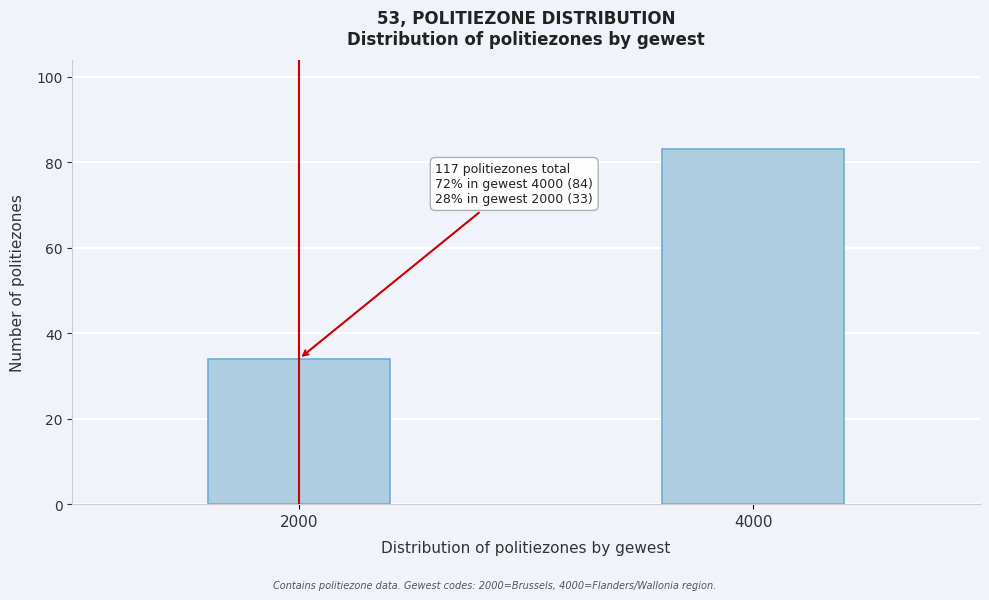

Reading right to left, extract all data points from this chart.

83	34